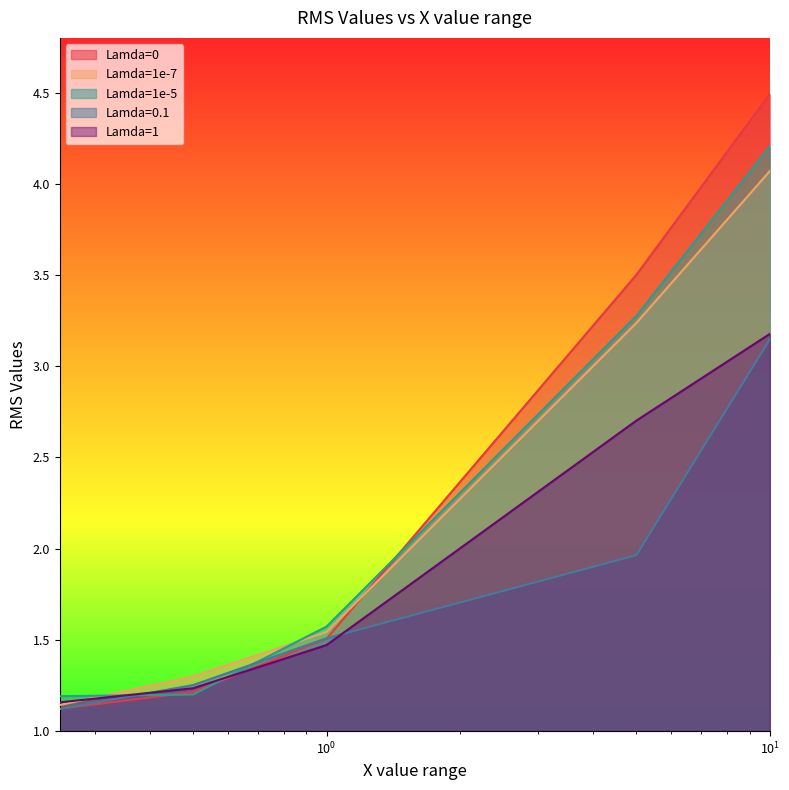

The Lamda=1e-7 series shows 0.3 at 0.5. True or false?

False